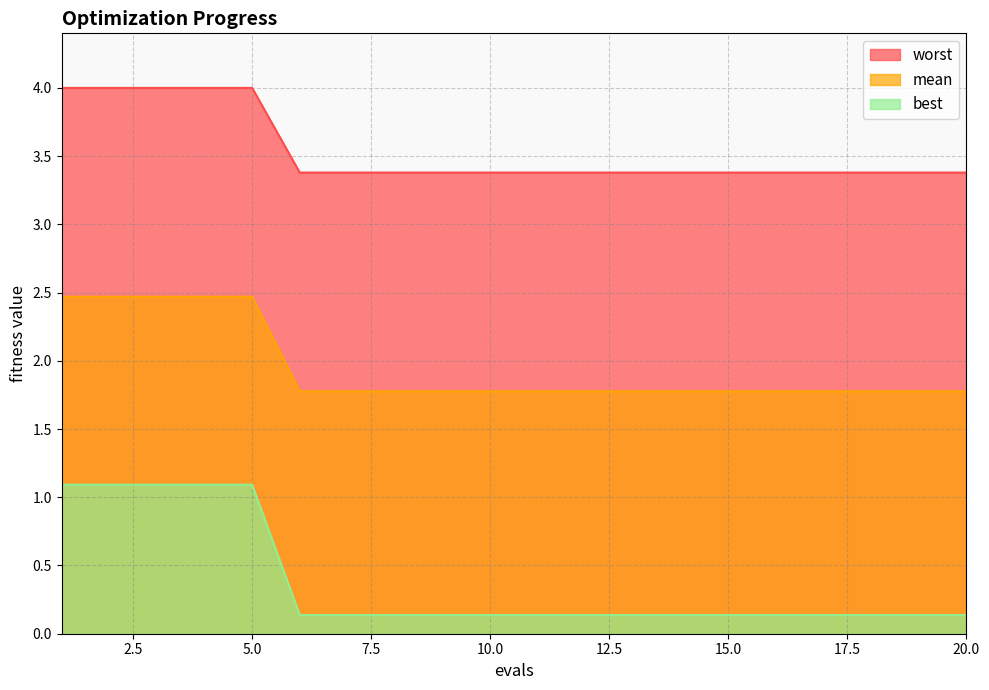

What is the difference between the mean values at 12 and 1?

0.6